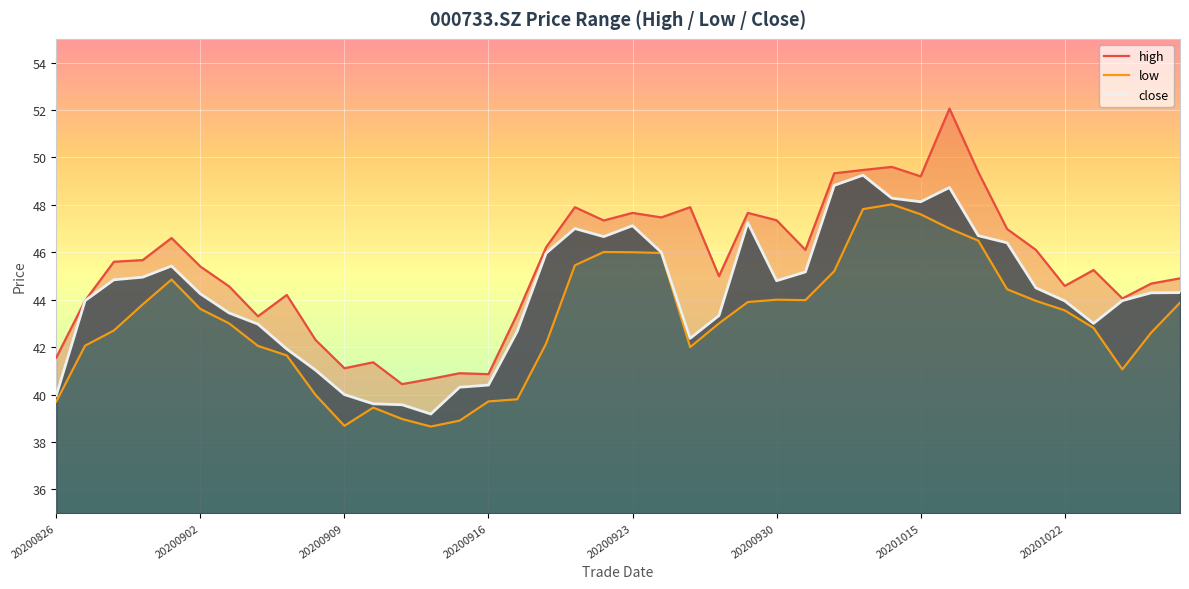

In close, how many points are higher than both neighbors (excluding endpoints)?

6